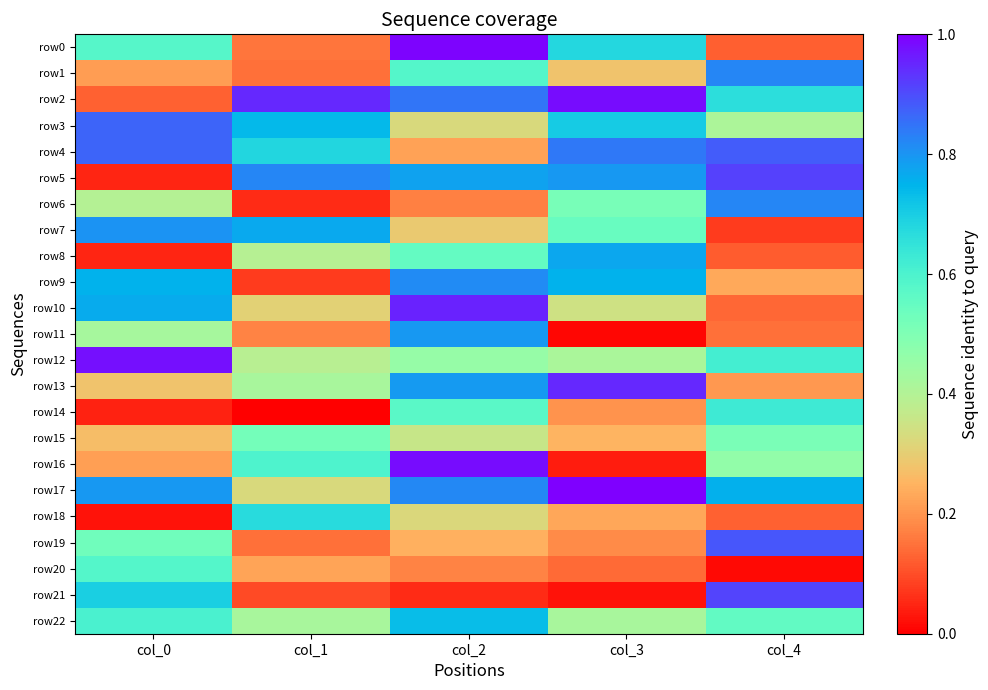

At which category is the sum across all series the highest?

col_2